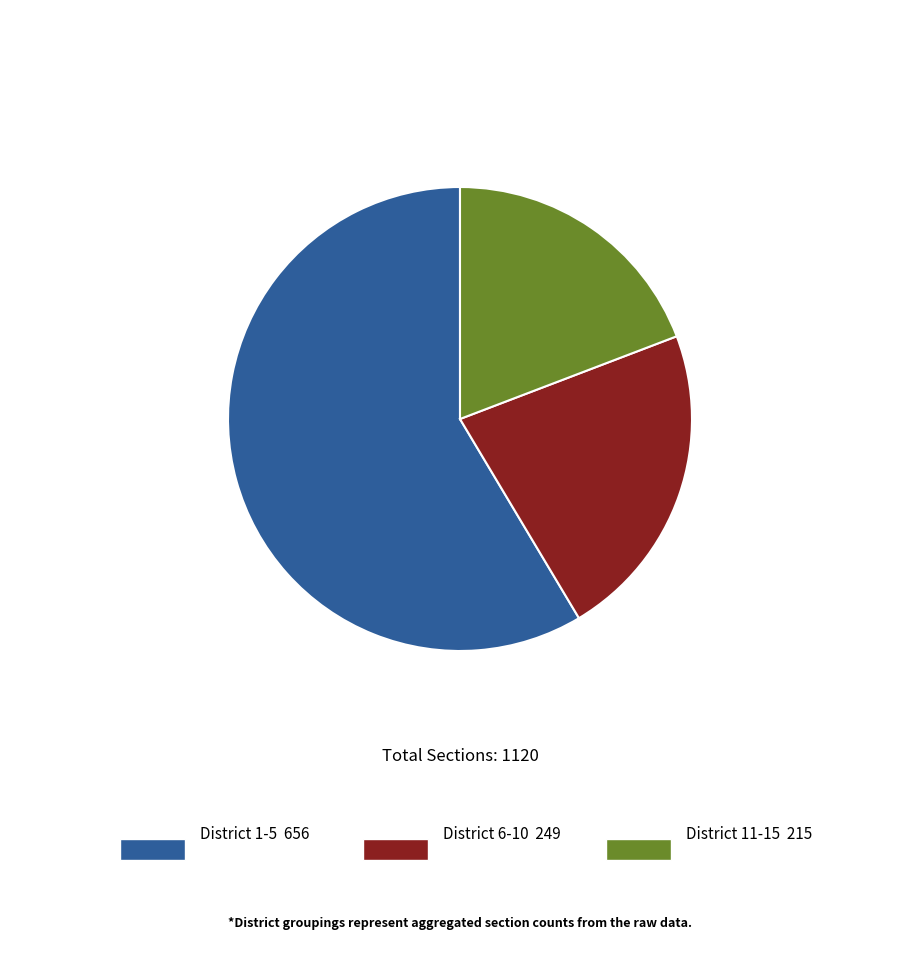

Is there a majority slice in this chart?

Yes